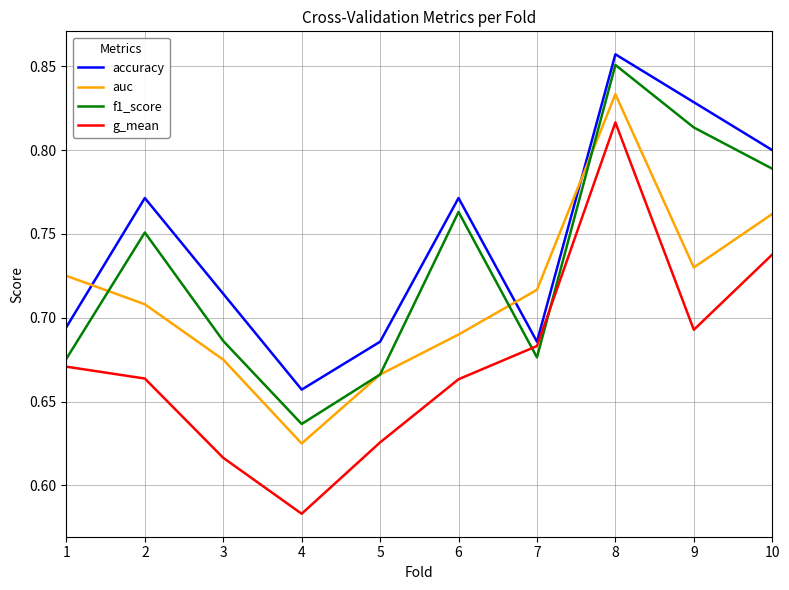

At which label is auc closest to 0?

4